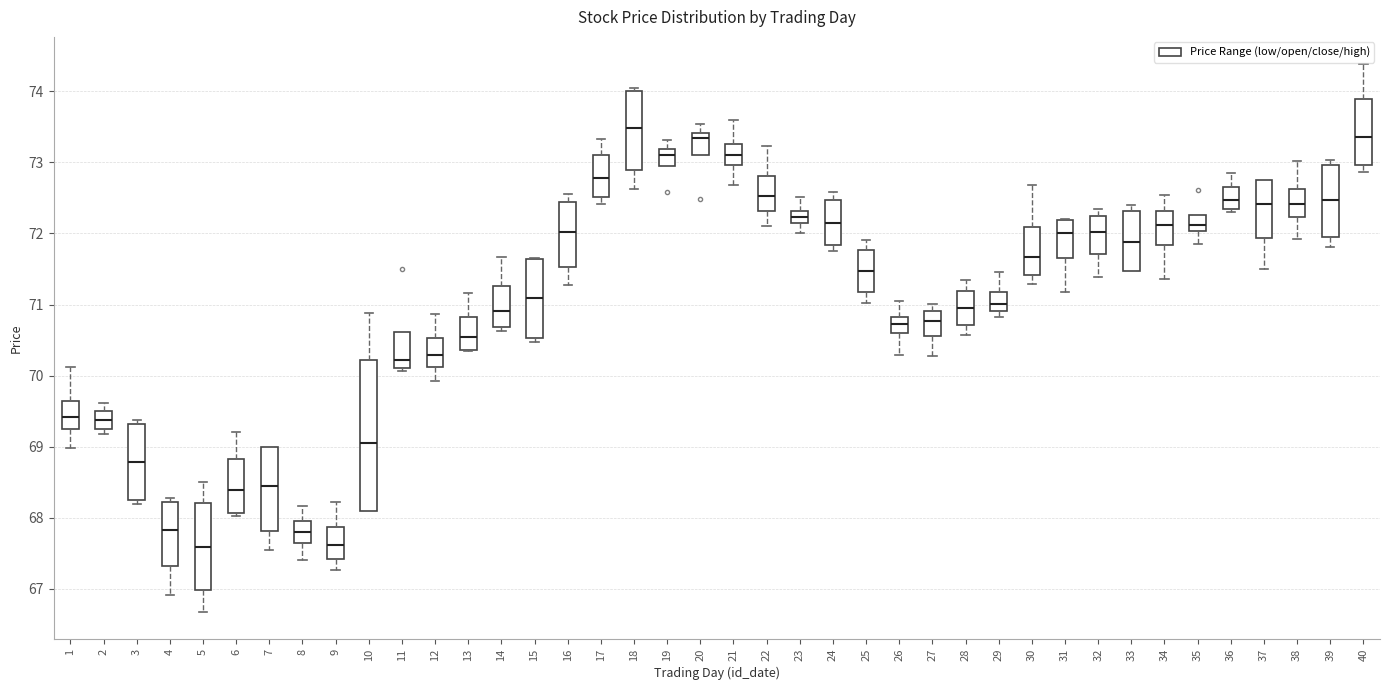

Which box has the highest median line?

18